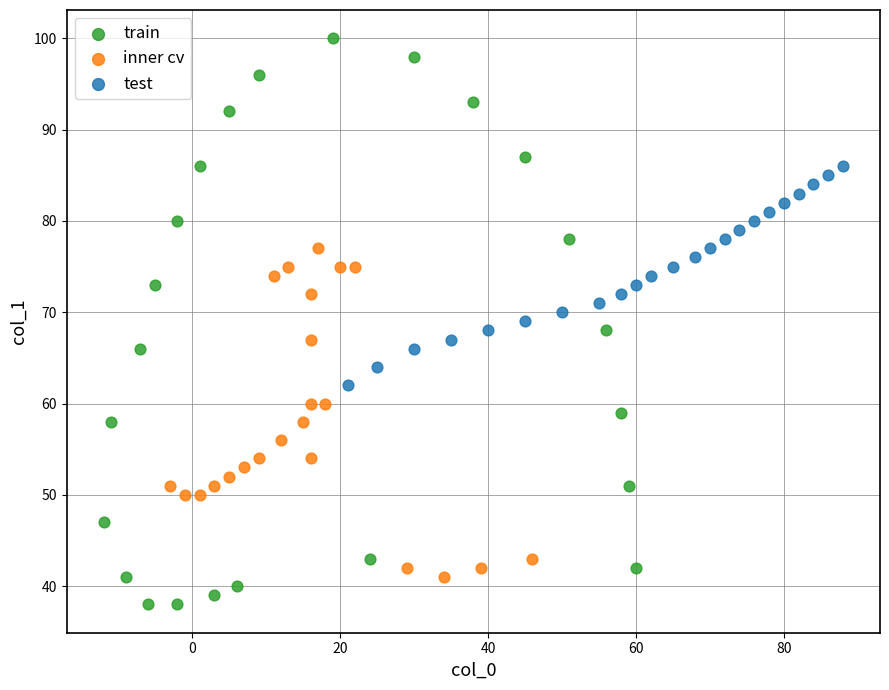

Which series reaches the maximum Y coordinate?

train